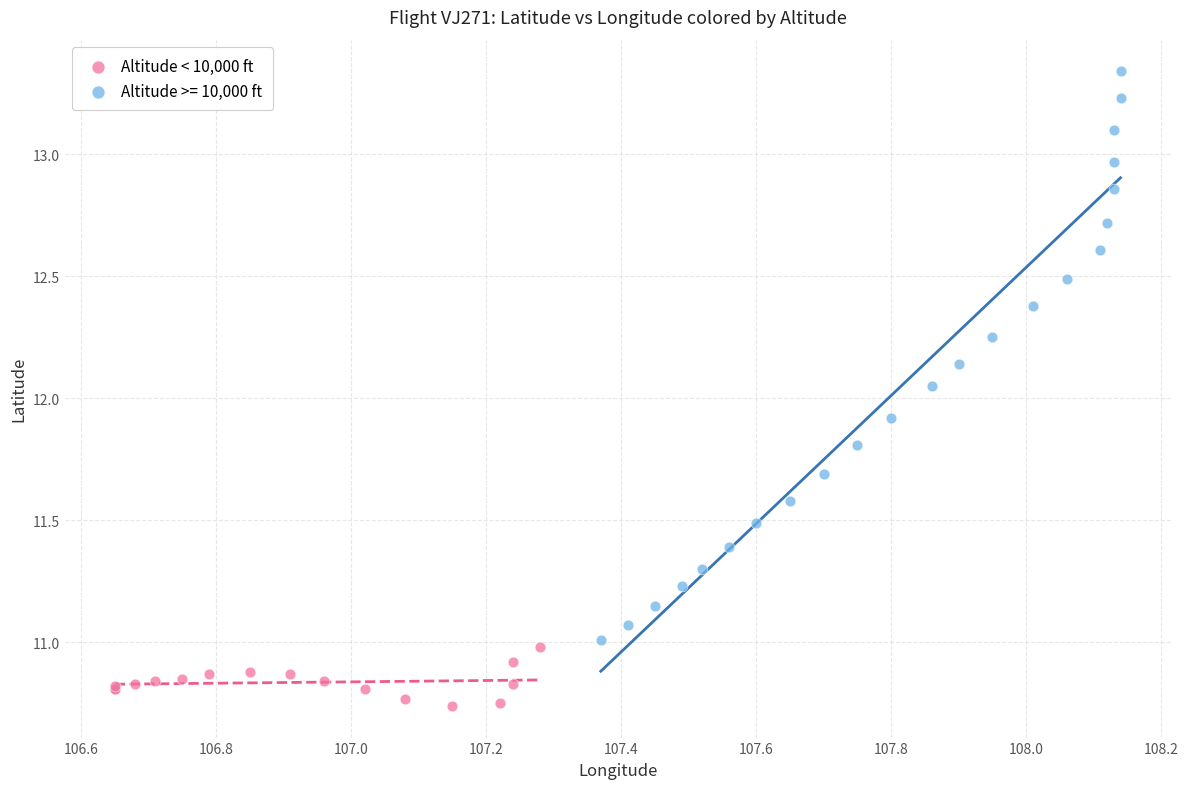

Which series has the largest Y range (max minus min)?

Altitude >= 10,000 ft